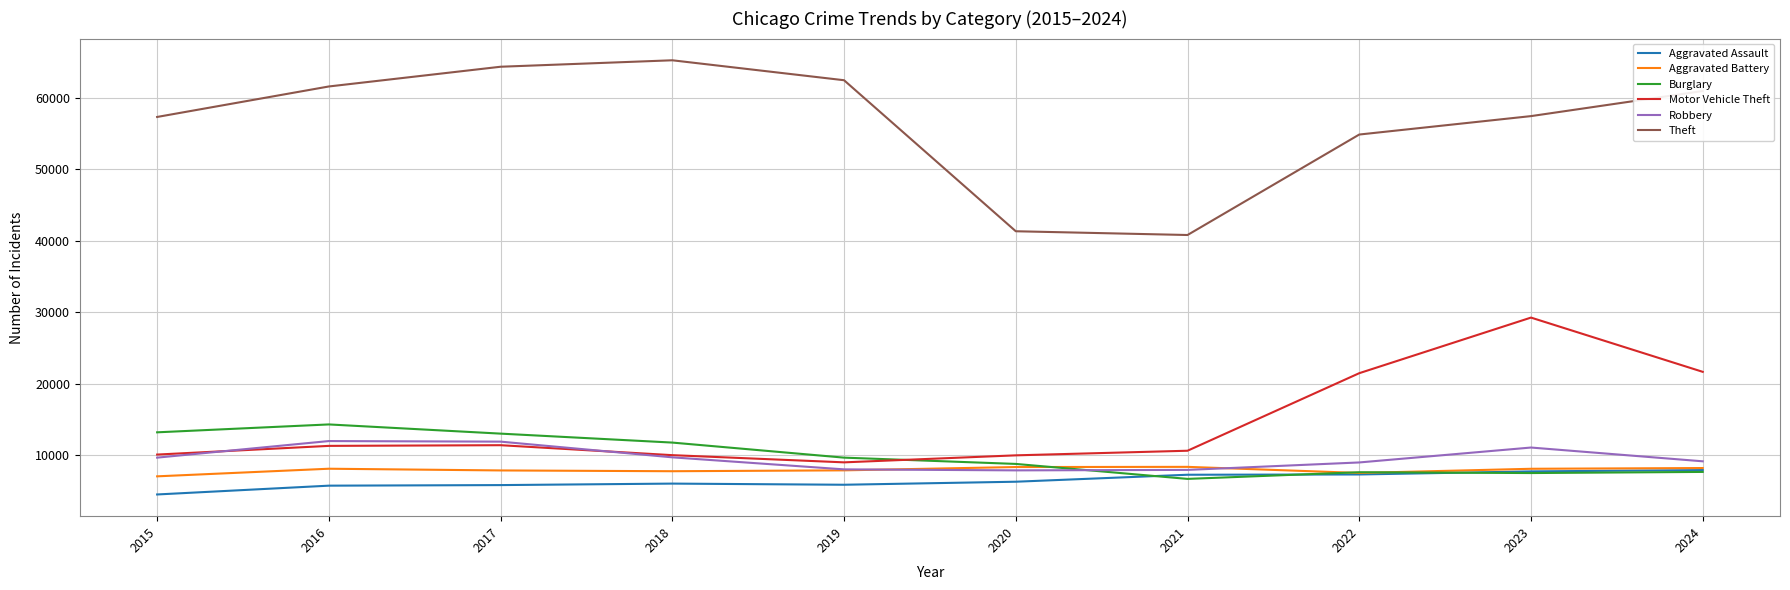

At which label does Aggravated Assault reach its minimum?

2015